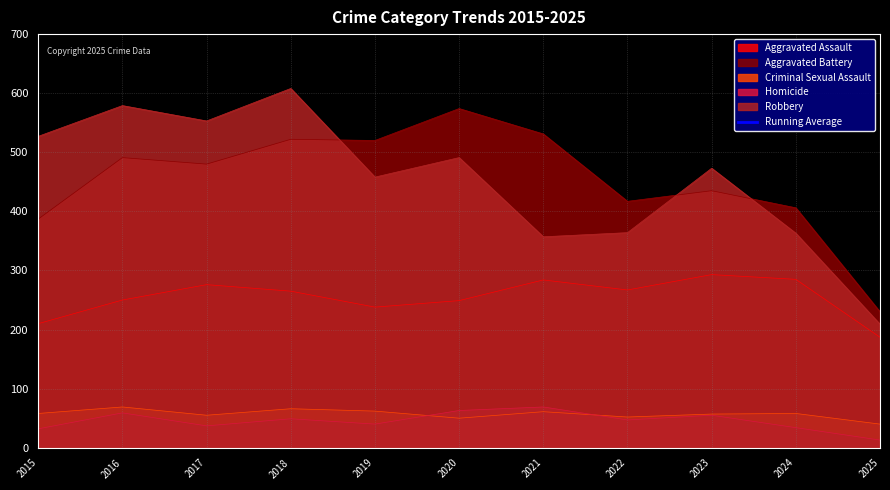

Read the Aggravated Assault value at 2018, to the nearest 5.

265